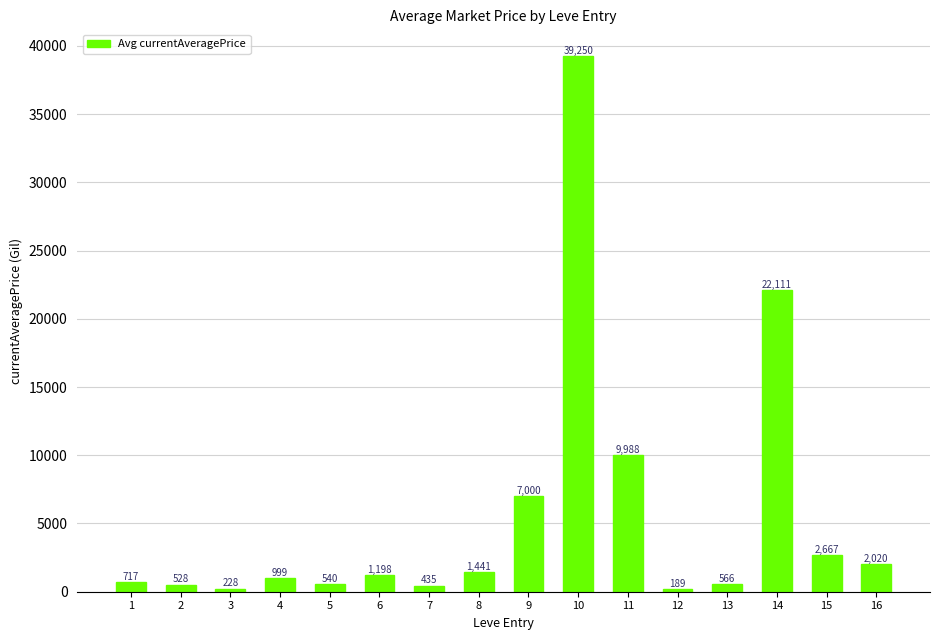

What is the greatest value displayed?

39249.5